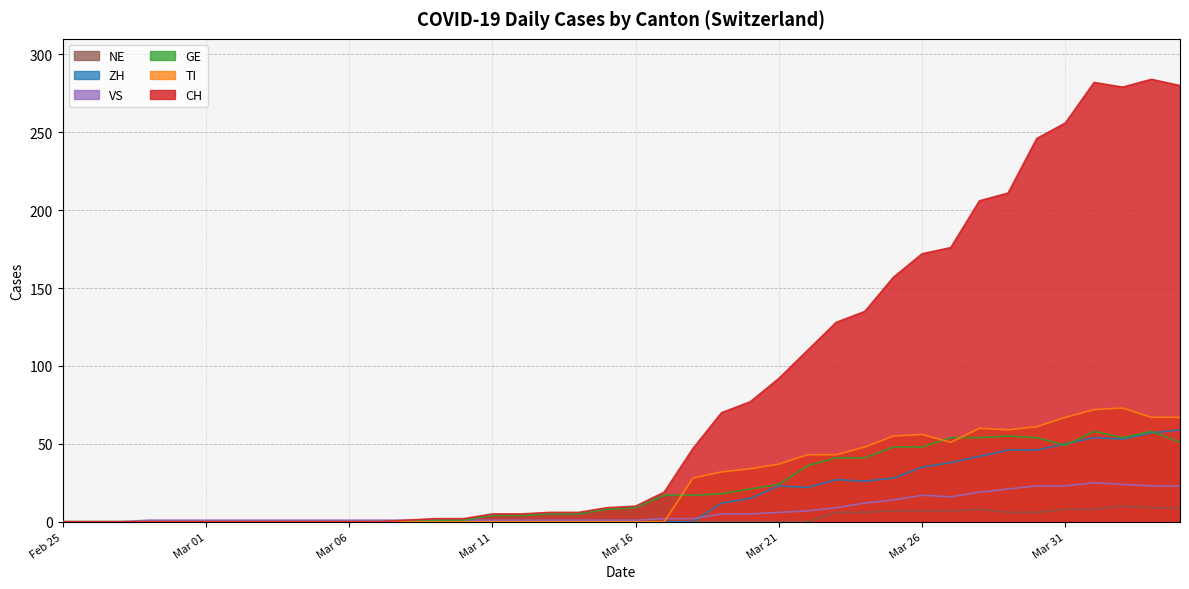

The value of CH at 2020-03-05 is 0. True or false?

True